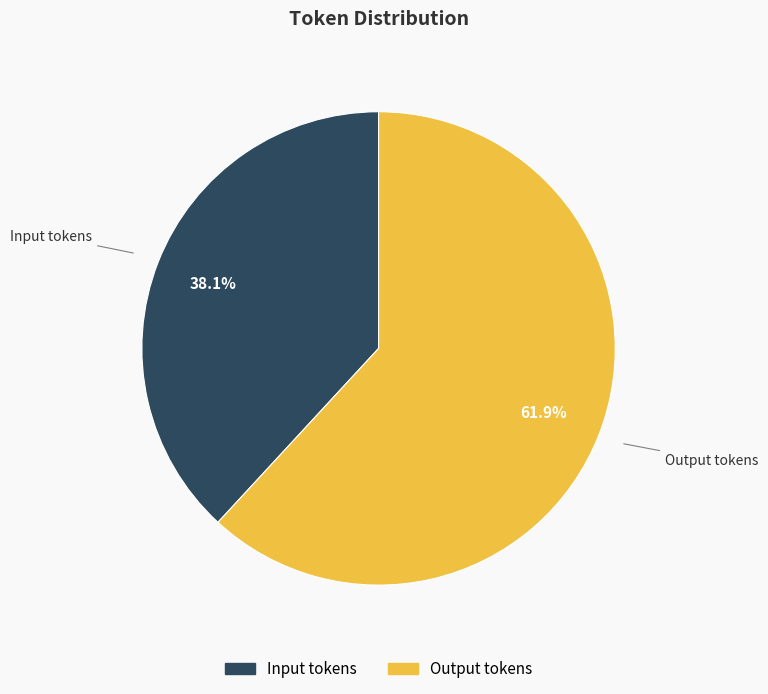

How many slices are in this pie chart?

2